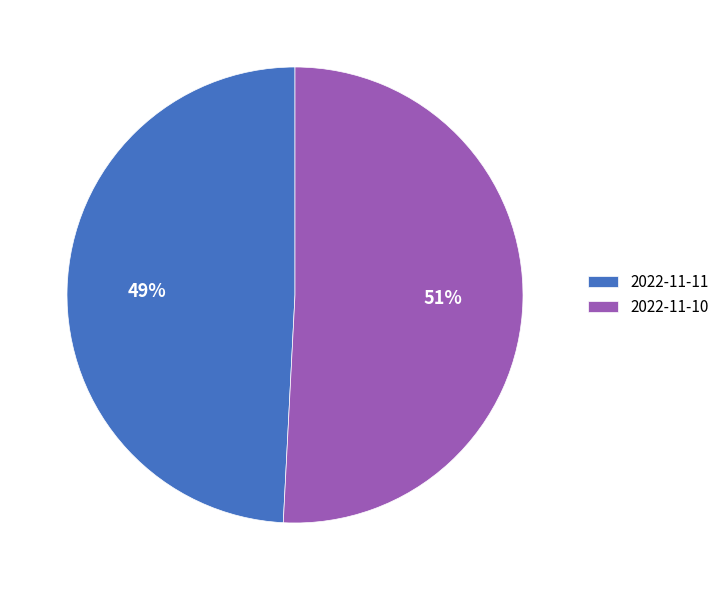

To the nearest percent, what percentage of the pie is 2022-11-10?

51%